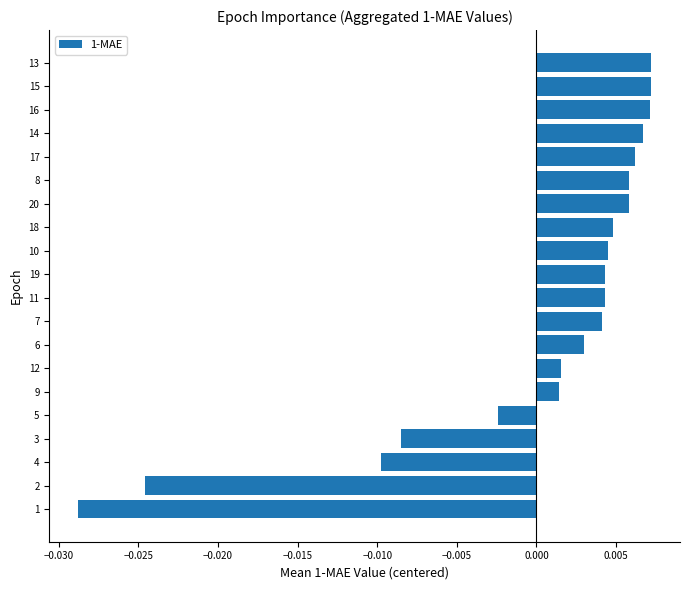

Between 16 and 12, which is larger?

16